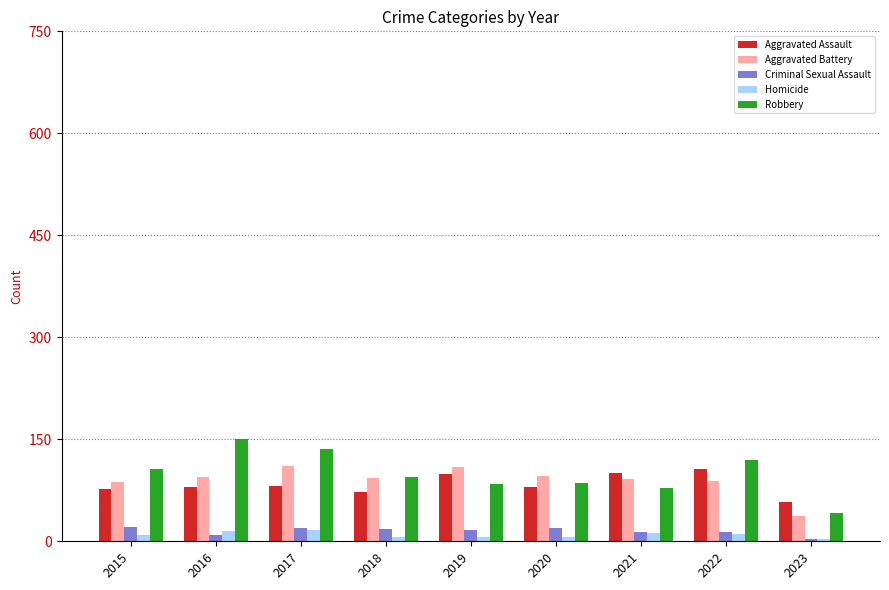

What are all the series names shown in the legend?

Aggravated Assault, Aggravated Battery, Criminal Sexual Assault, Homicide, Robbery